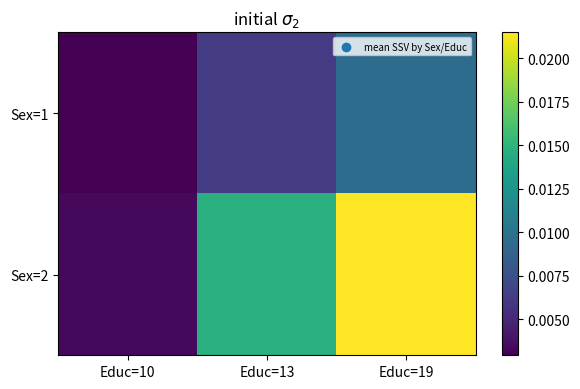

Which has a higher value, Educ=10 or Educ=13?

Educ=13